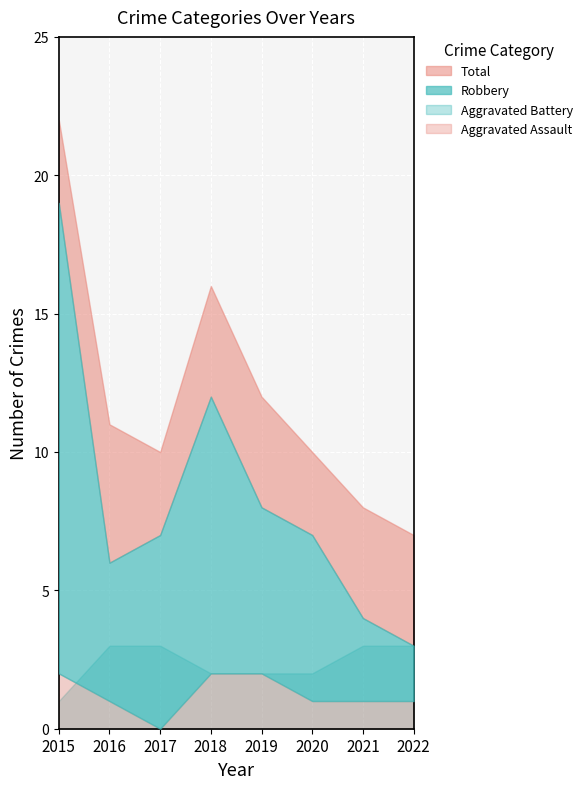

True or false: Aggravated Assault has more than 1 points higher than both neighbors.

False